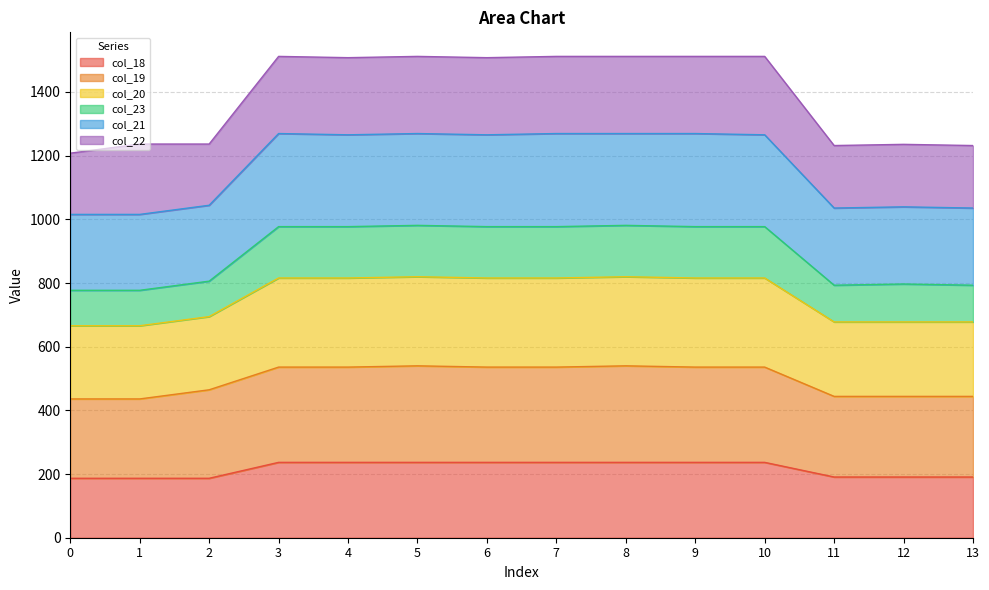

Is it true that col_19 equals 535.9 at 4?

True